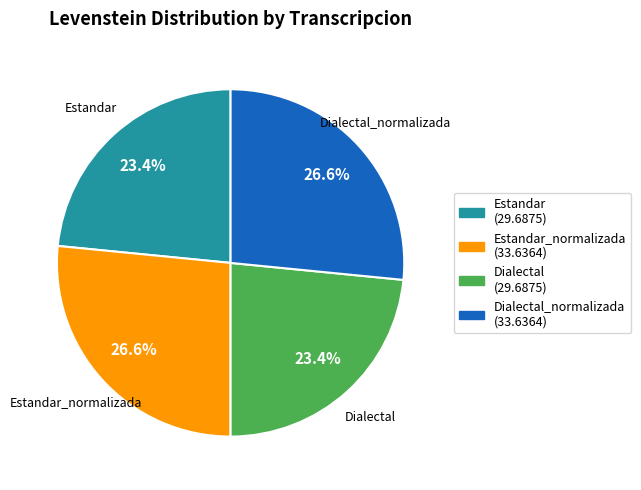

Is there a majority slice in this chart?

No